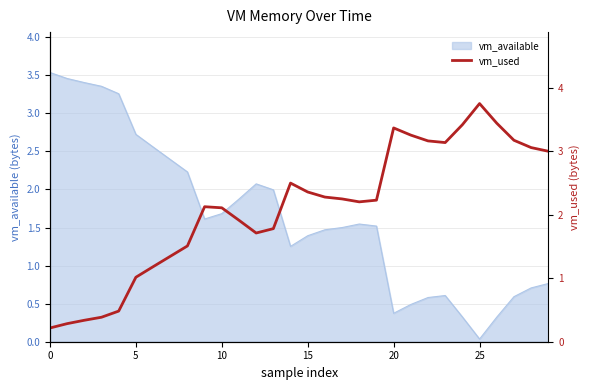

Which category has the lowest value in the vm_available series?

25